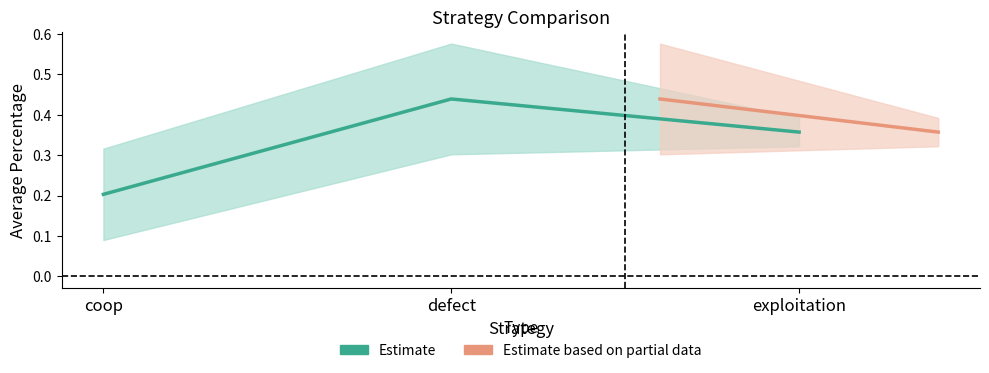

Rank the categories by value from lowest to highest.

coop, exploitation, defect